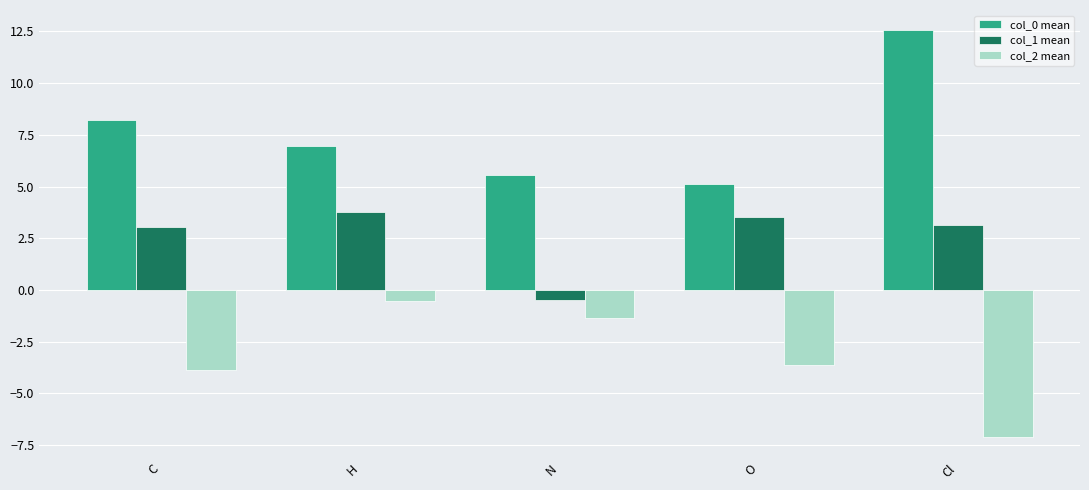

The col_0 mean series shows 8.2 at C. True or false?

True